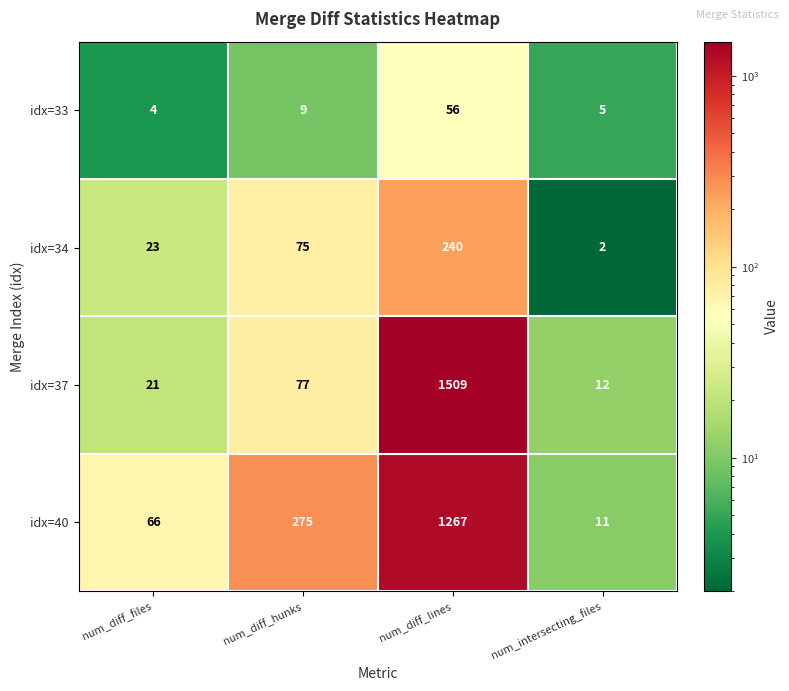

At which label is idx=40 closest to 639?

num_diff_hunks